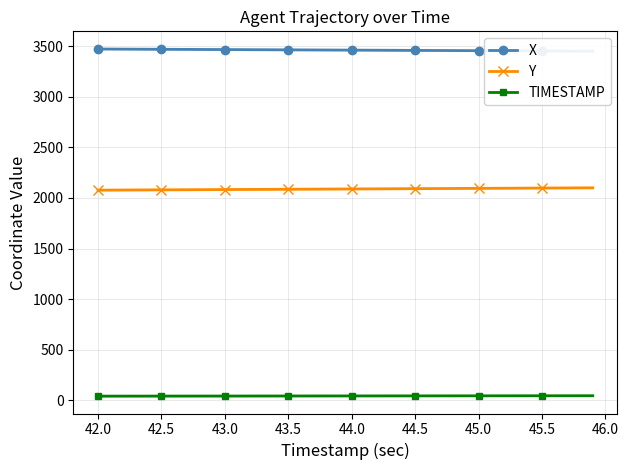

True or false: Y and TIMESTAMP intersect in this chart.

False